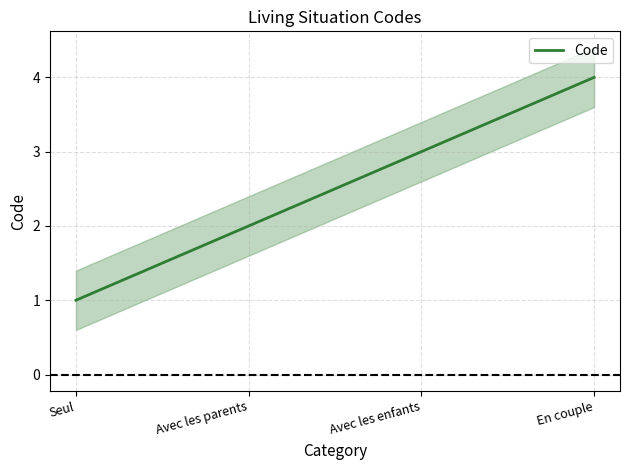

Rank the categories by value from highest to lowest.

En couple, Avec les enfants, Avec les parents, Seul